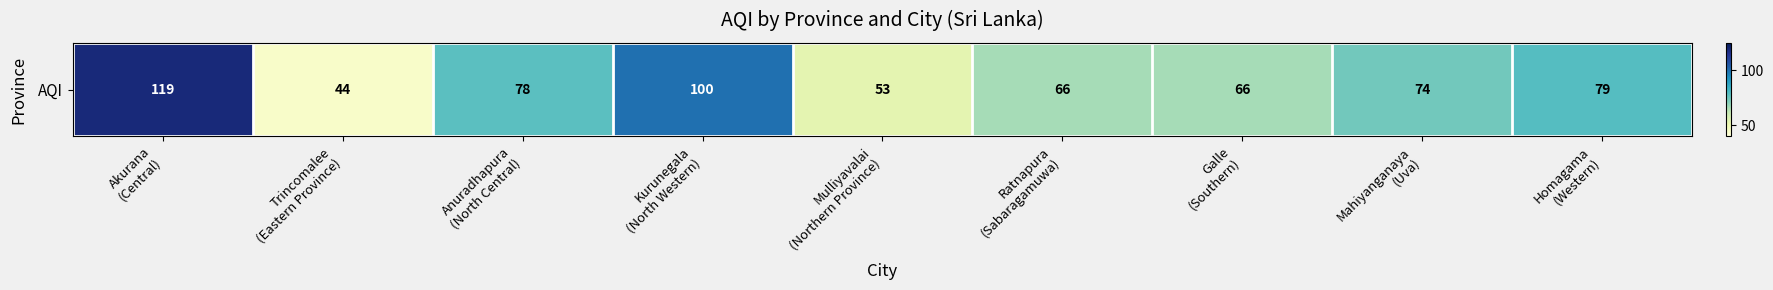

Which label corresponds to the largest value in the chart?

Akurana
(Central)